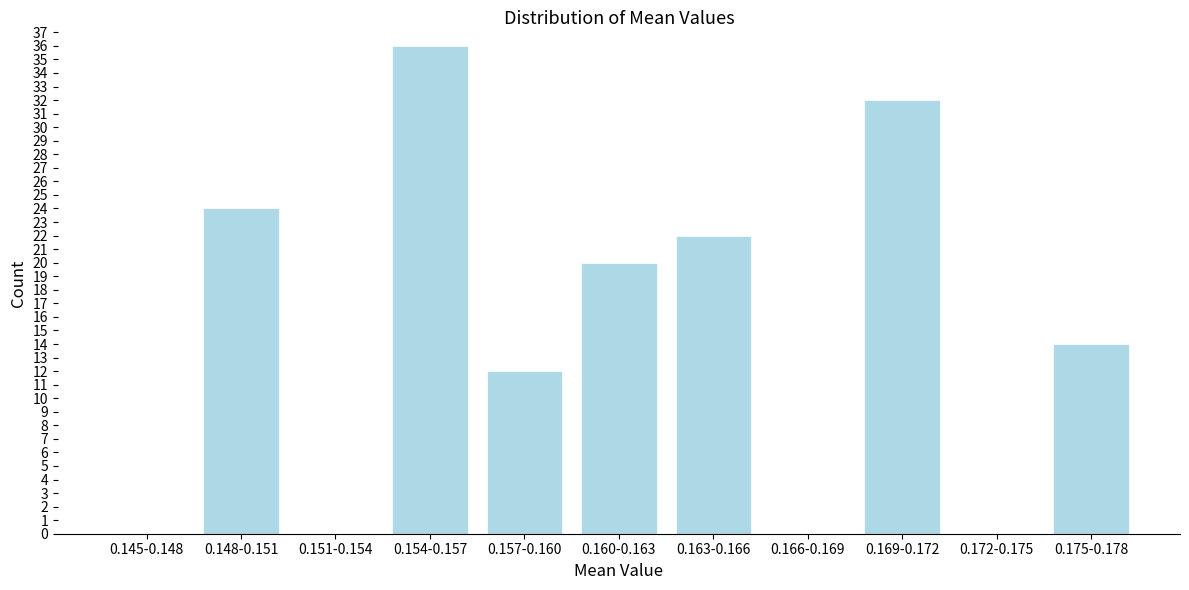

Reading right to left, list all the values displayed in this chart.

0.175-0.178=14	0.172-0.175=0	0.169-0.172=32	0.166-0.169=0	0.163-0.166=22	0.160-0.163=20	0.157-0.160=12	0.154-0.157=36	0.151-0.154=0	0.148-0.151=24	0.145-0.148=0